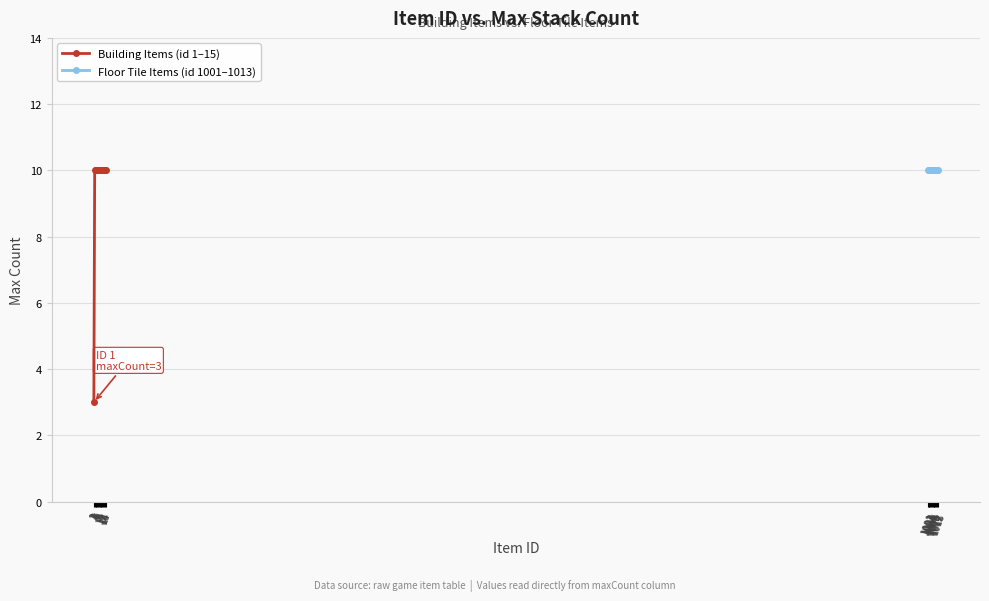

What is the value of the 10th point from the left?

10